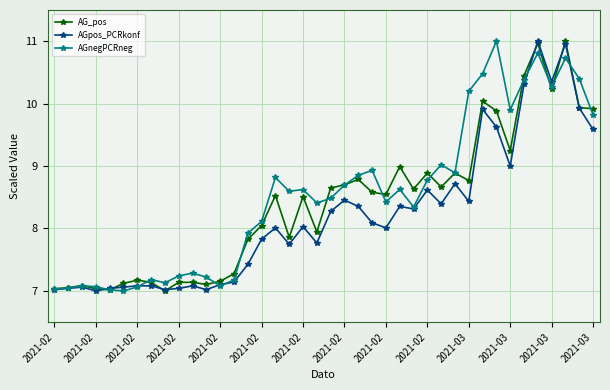

True or false: AGnegPCRneg has more than 0 interior local peaks.

True